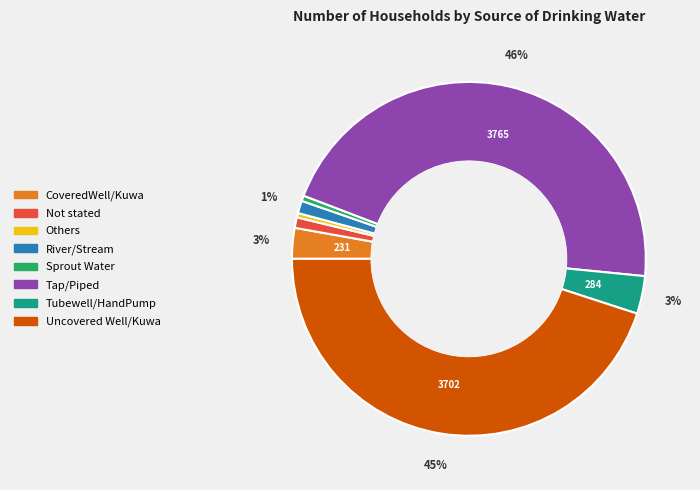

What is the largest slice in the pie chart?

Tap/Piped